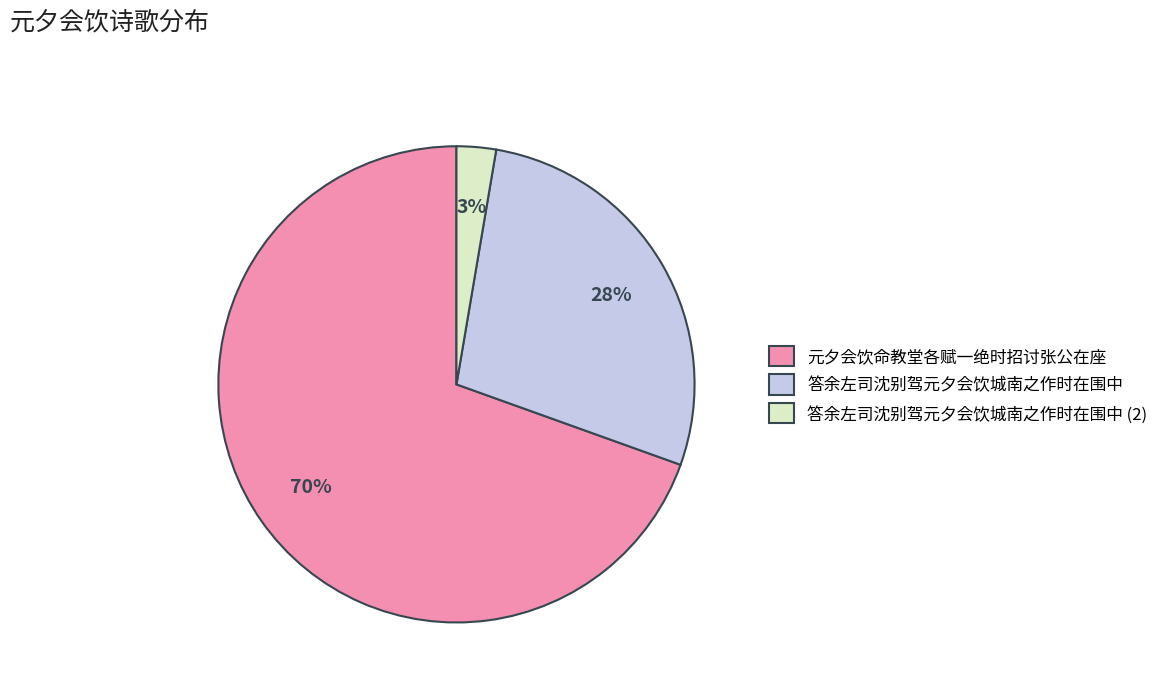

How many segments does this pie chart have?

3